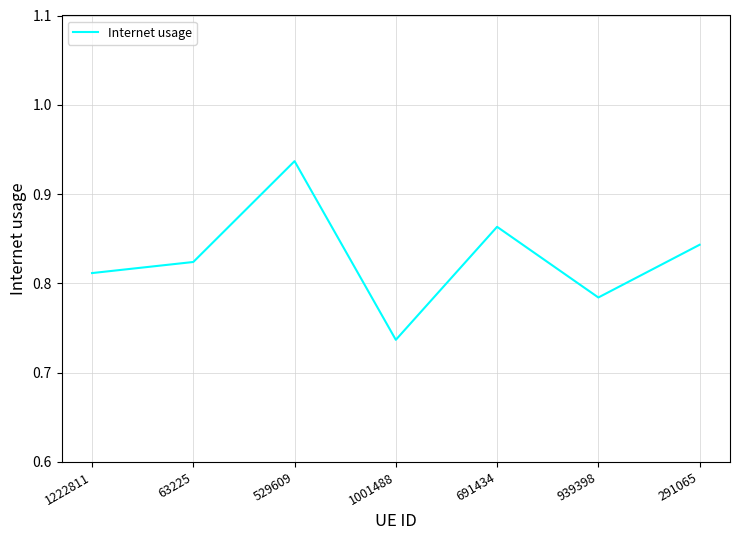

What is the change in value from 1001488 to 291065?

+0.1